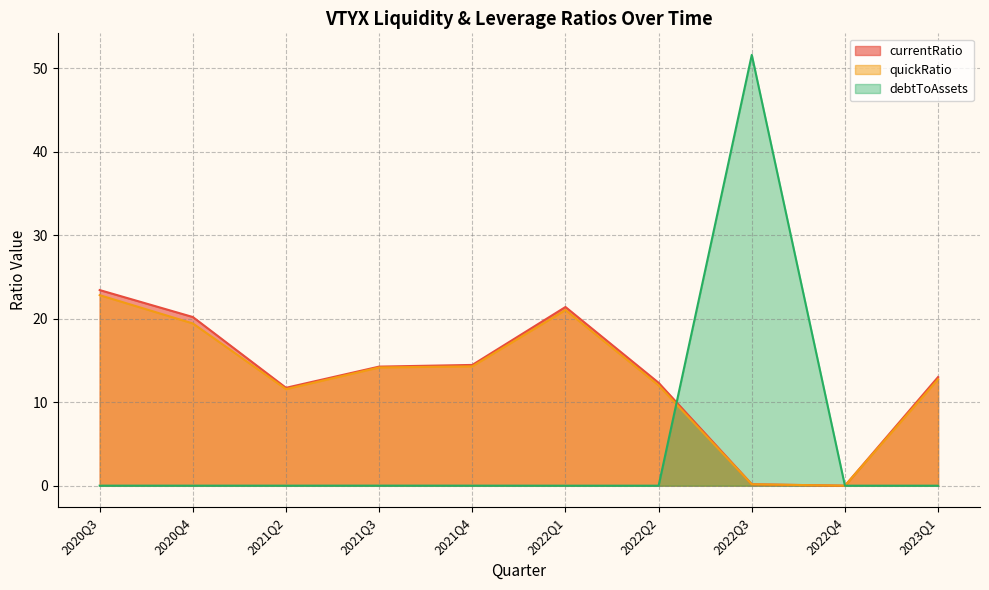

What are all the series names shown in the legend?

currentRatio, quickRatio, debtToAssets